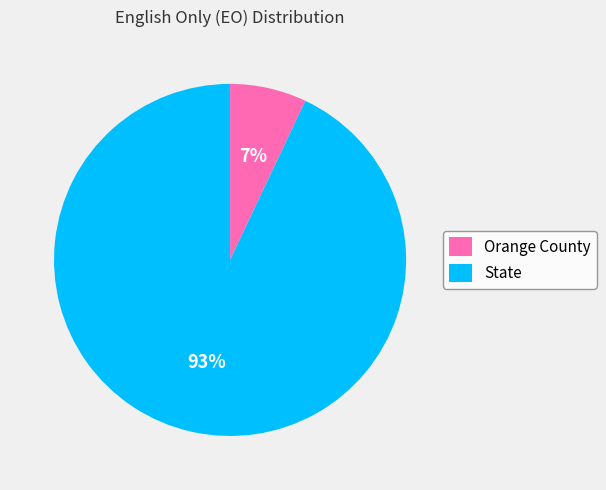

How many segments does this pie chart have?

2